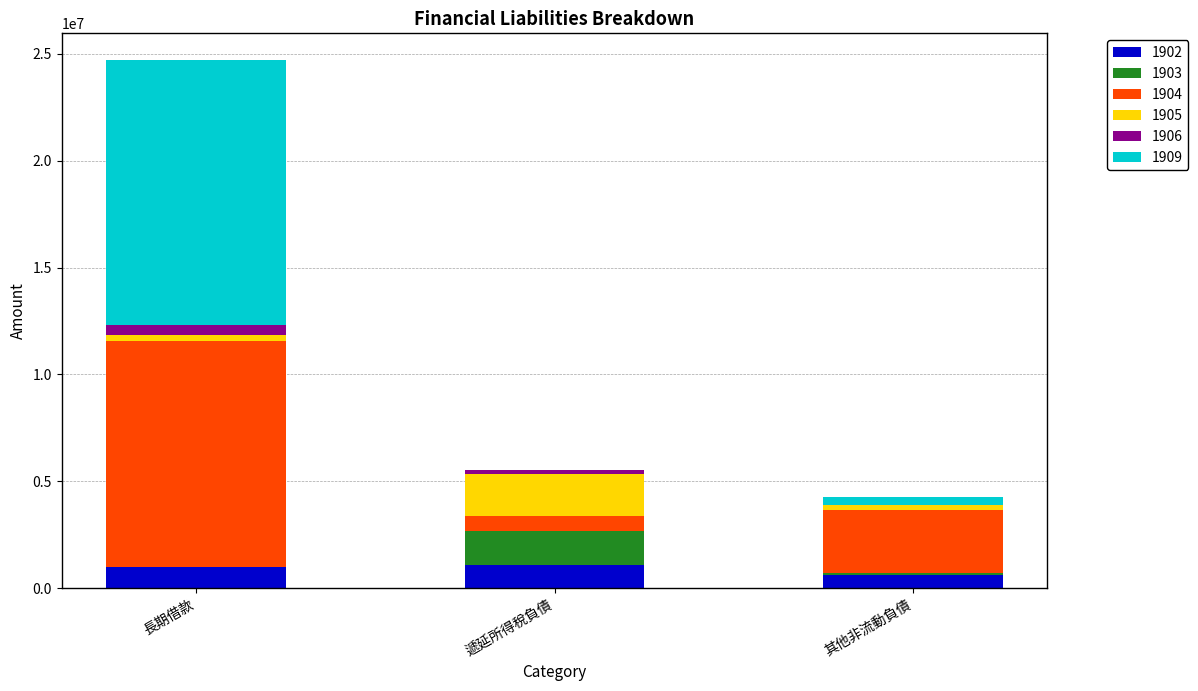

Are the bars grouped side by side (vs. stacked)?

No